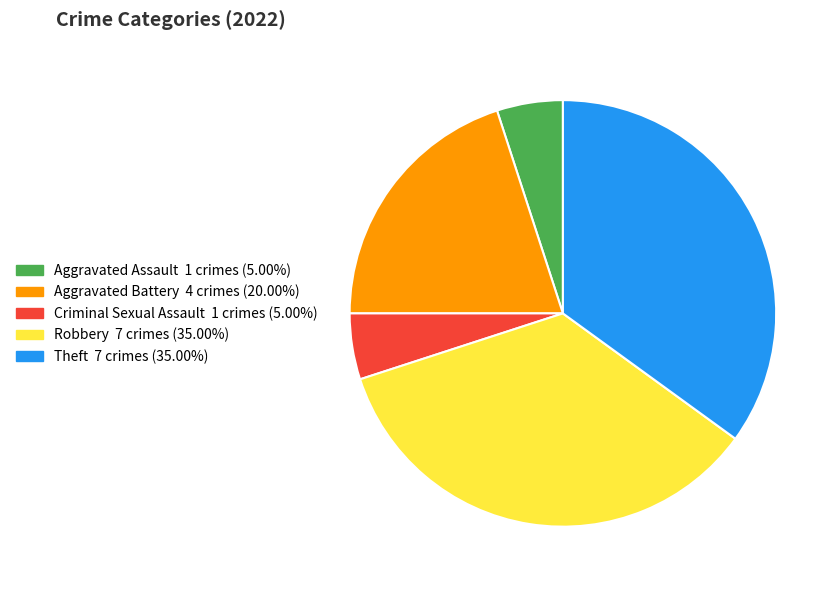

Does any single category account for the majority?

No